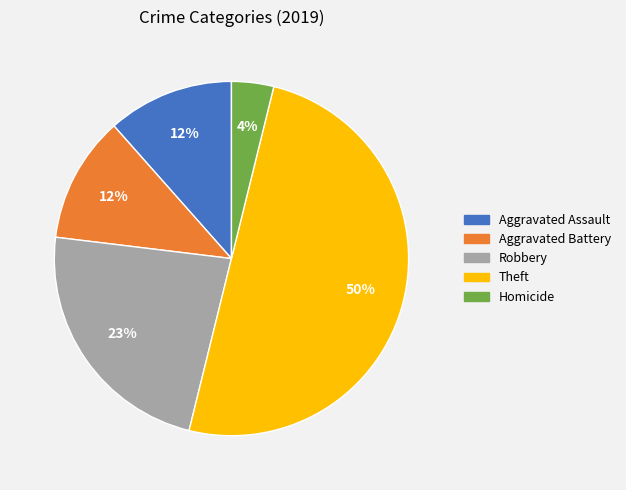

Is the sum of Homicide and Robbery greater than half?

No